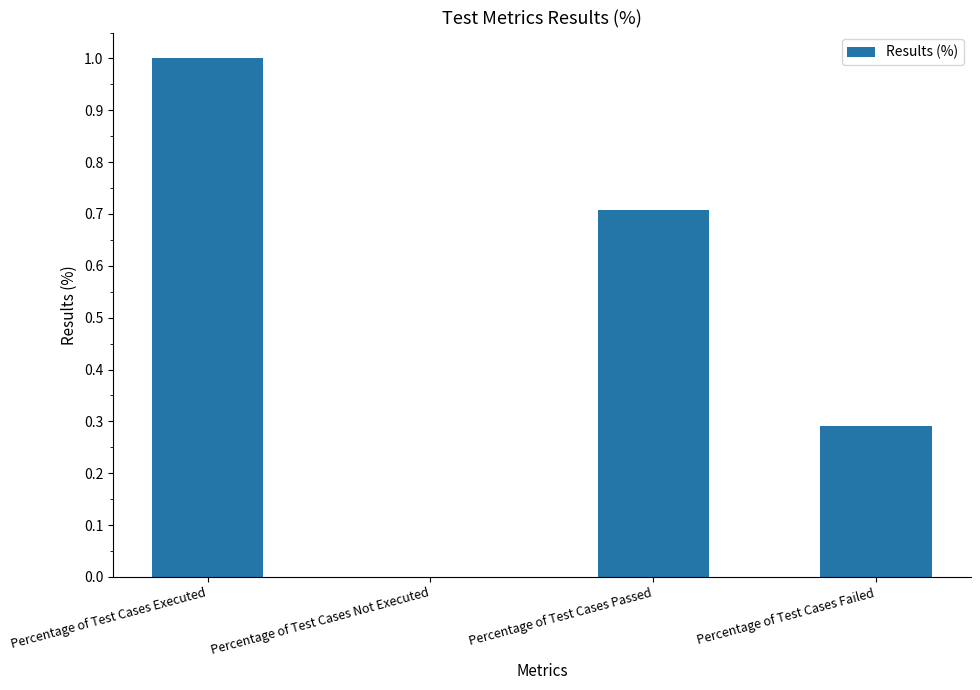

How many values are between 0 and 1?

4